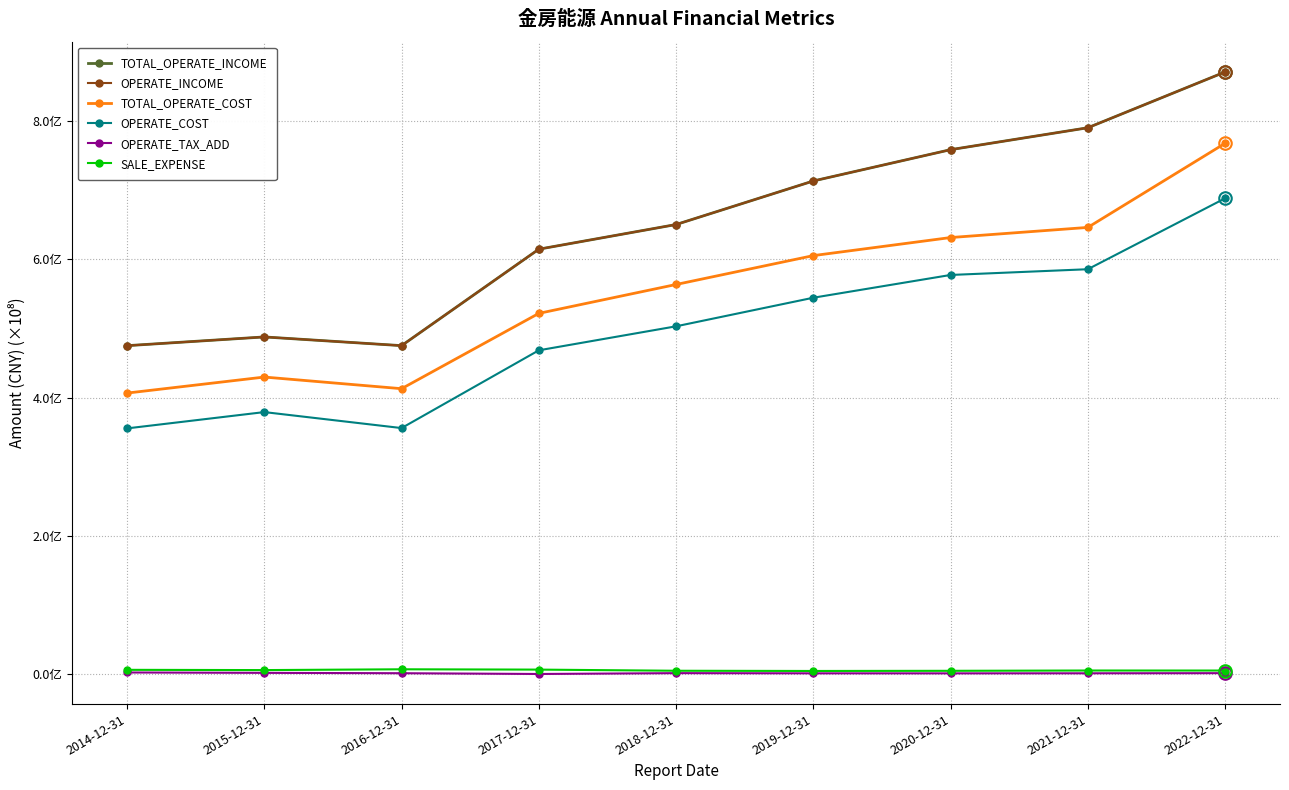

Reading right to left, extract all data points from this chart.

TOTAL_OPERATE_INCOME: 871021313.2	790322486.6	758607140.0	713330277.9	650325745.0	614656950.9	475137102.7	487737254.2	475101974.1
OPERATE_INCOME: 871021313.2	790322486.6	758607140.0	713330277.9	650325745.0	614656950.9	475137102.7	487737254.2	475101974.1
TOTAL_OPERATE_COST: 767824787.7	646156771.3	631502664.7	605376864.9	563595941.5	521816854.1	412871371.4	429709627.2	406527149.3
OPERATE_COST: 688249506.2	585674664.3	577376712.1	544458670.3	503100509.4	468387651.0	355905514.4	379021763.6	355442705.1
OPERATE_TAX_ADD: 1389892.4	1199251.4	1102419.9	1147497.9	1416649.4	191562.6	1298393.7	1822328.8	2364686.6
SALE_EXPENSE: 5170198.3	5213306.3	4779207.8	4554687.8	4864744.8	6524669.1	6983006.8	5830960.5	6203308.4